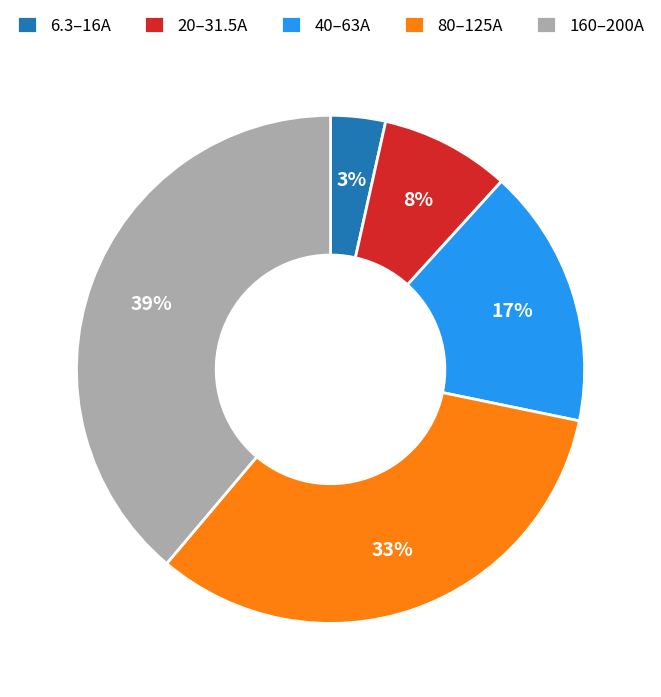

To the nearest percent, what portion does 160–200A represent?

39%